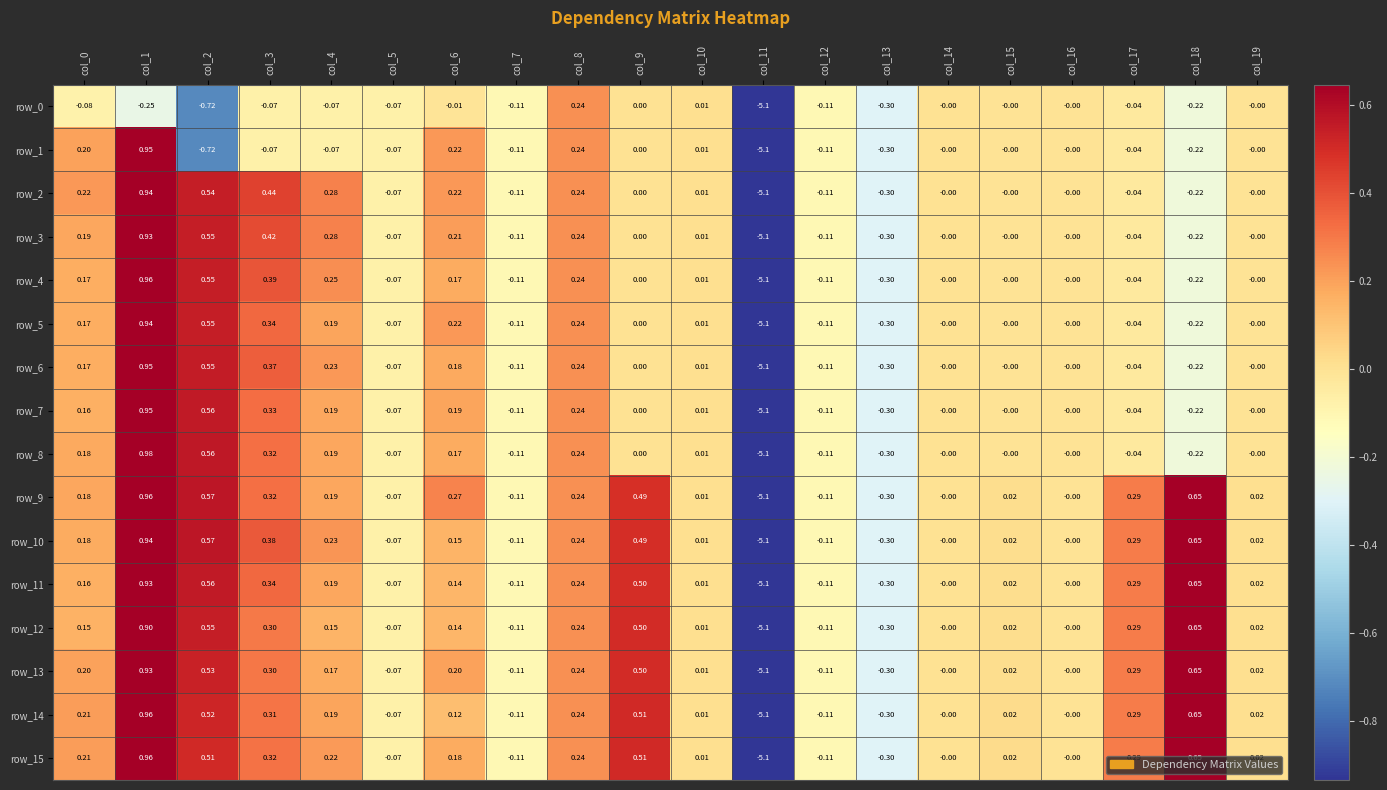

Is the value of row_2 at col_8 greater than the value of row_8 at col_6?

Yes